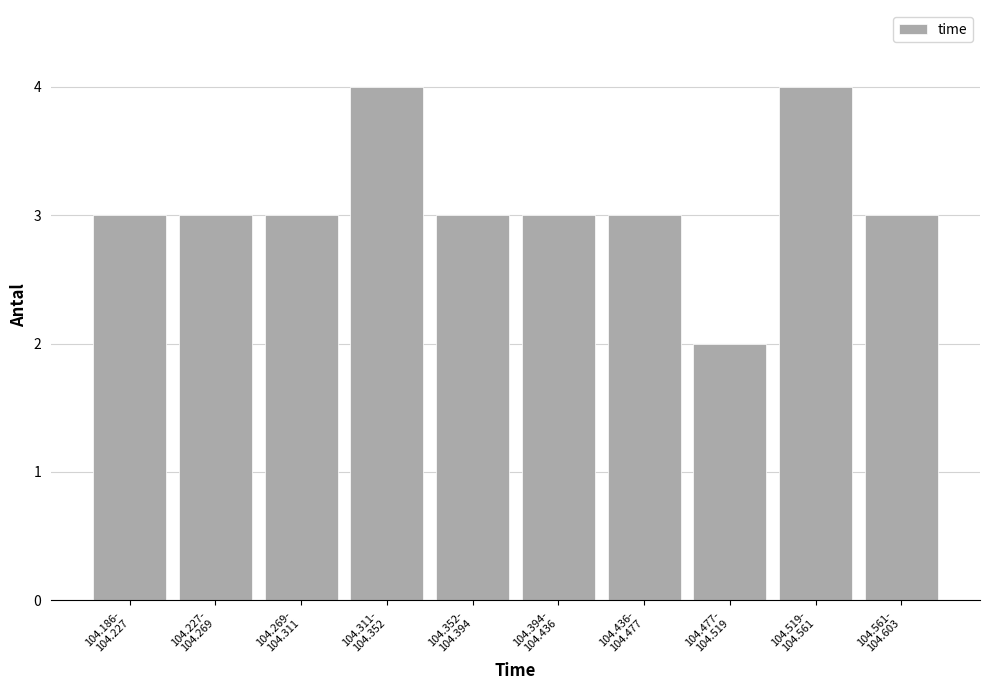

Reading left to right, extract all data points from this chart.

3	3	3	4	3	3	3	2	4	3